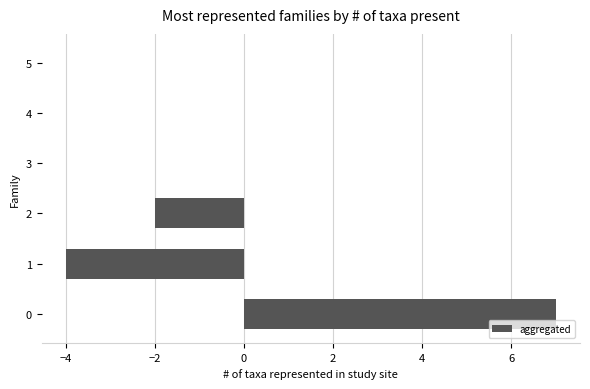

What is the maximum value shown in the chart?

7